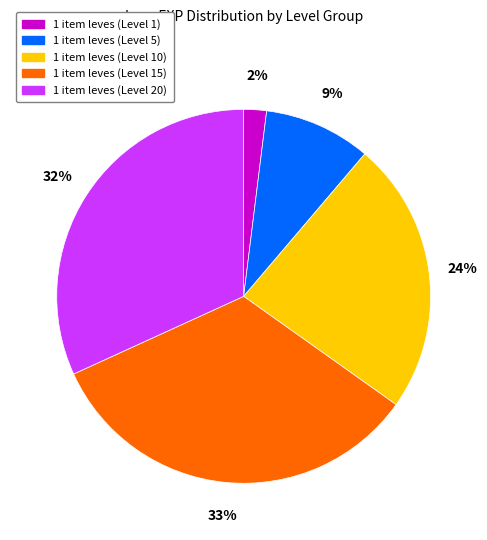

To the nearest percent, what portion does 1 item leves (Level 5) represent?

9%